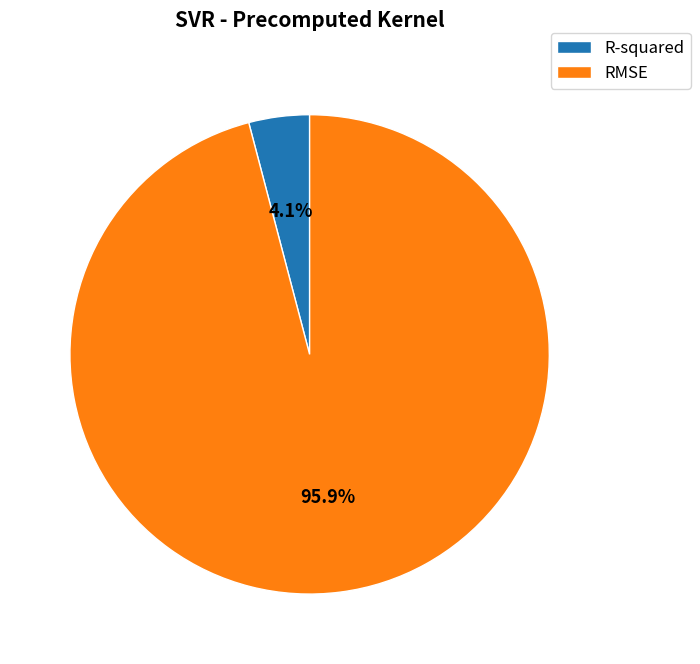

Count the number of slices in the pie.

2